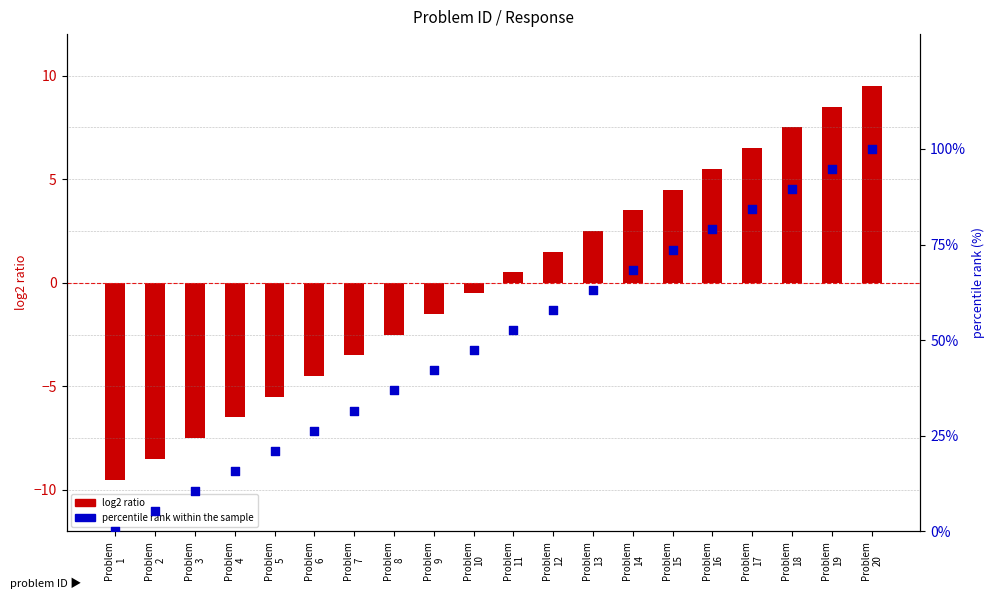

What is the total value across all series at Problem
7?

28.1